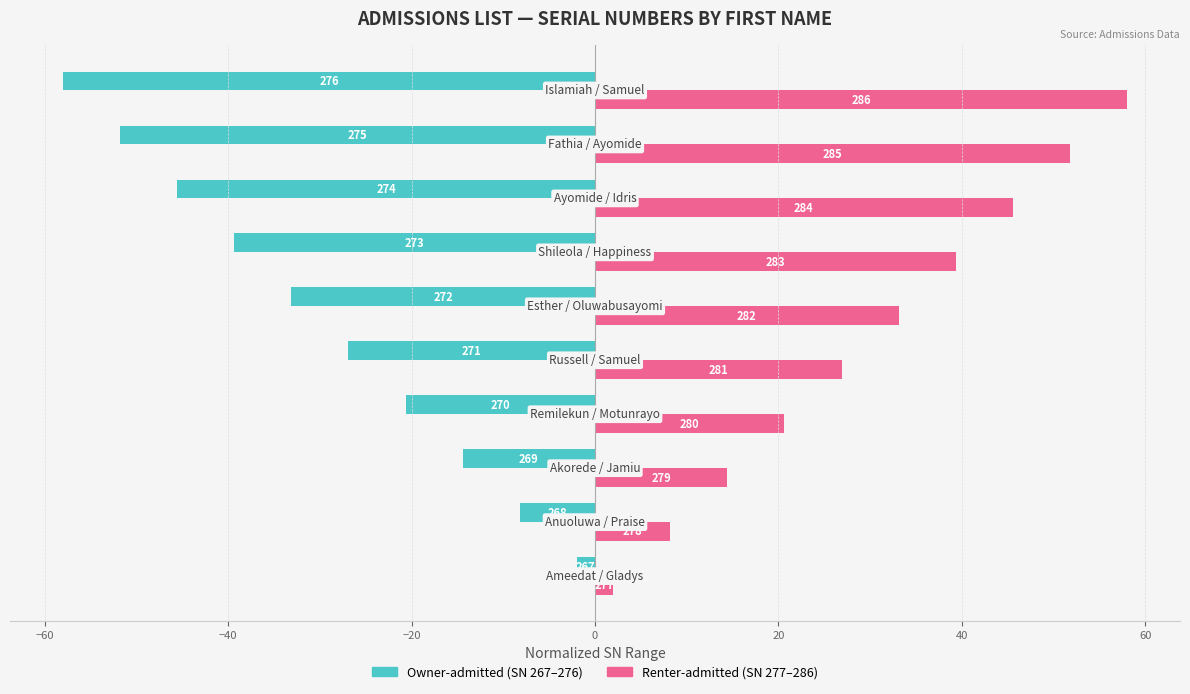

What are all the series names shown in the legend?

Owner-admitted (SN 267–276), Renter-admitted (SN 277–286)